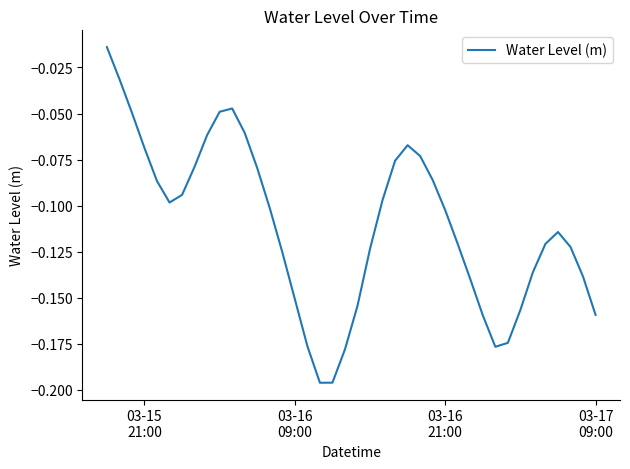

How many lines are shown in the chart?

1